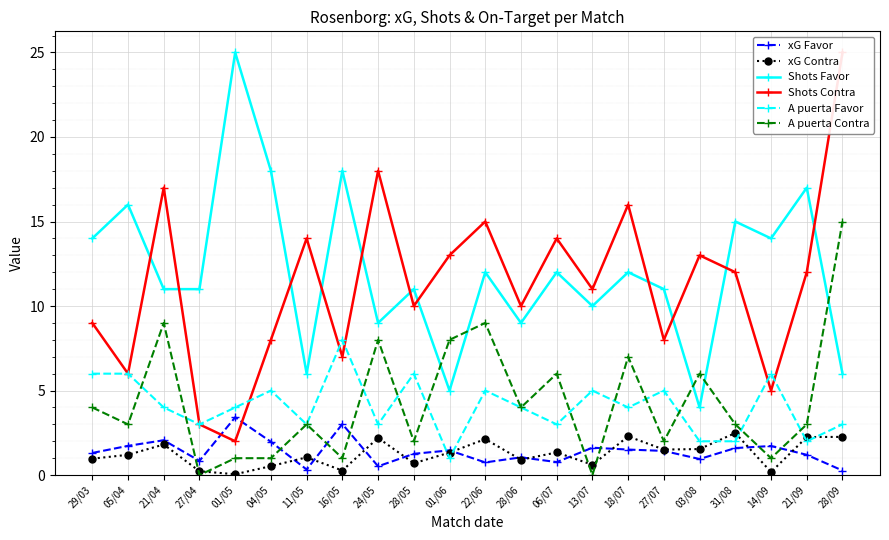

What is the sum of the A puerta Favor values at 04/05 and 16/05?

13.0